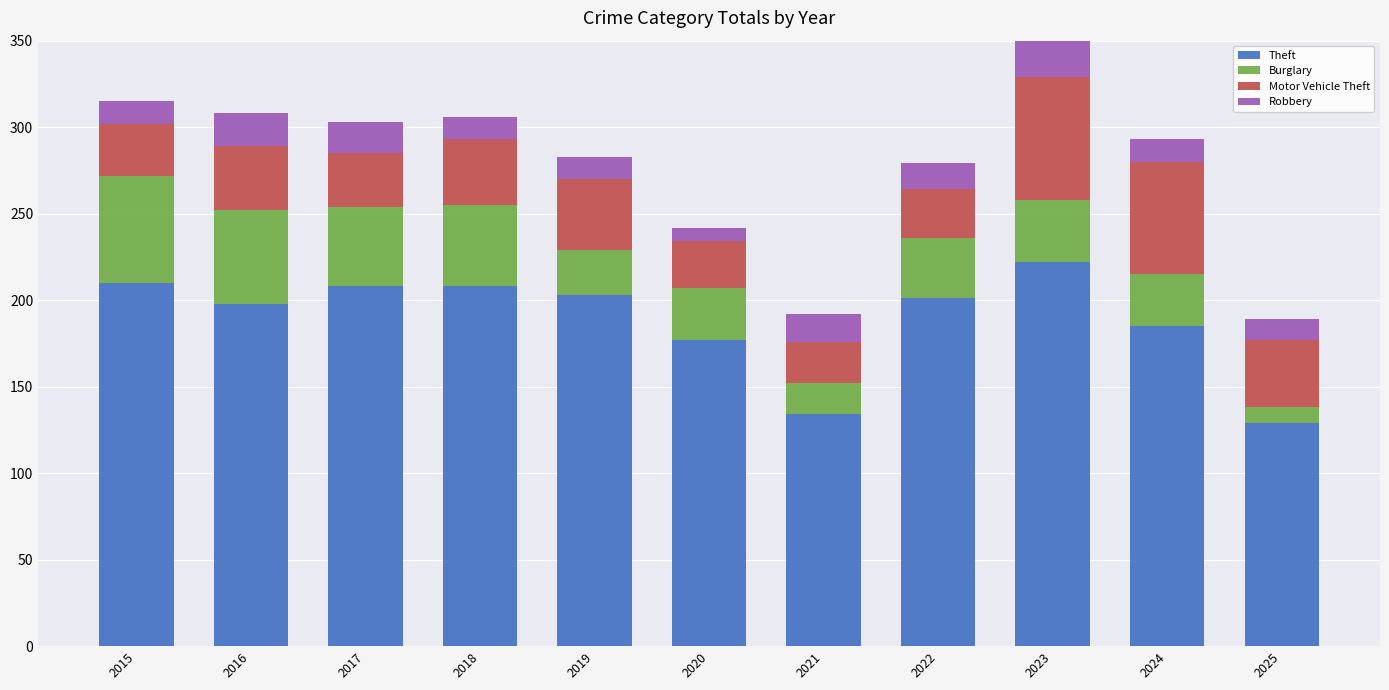

True or false: Theft has a value of 96 at 2022.

False